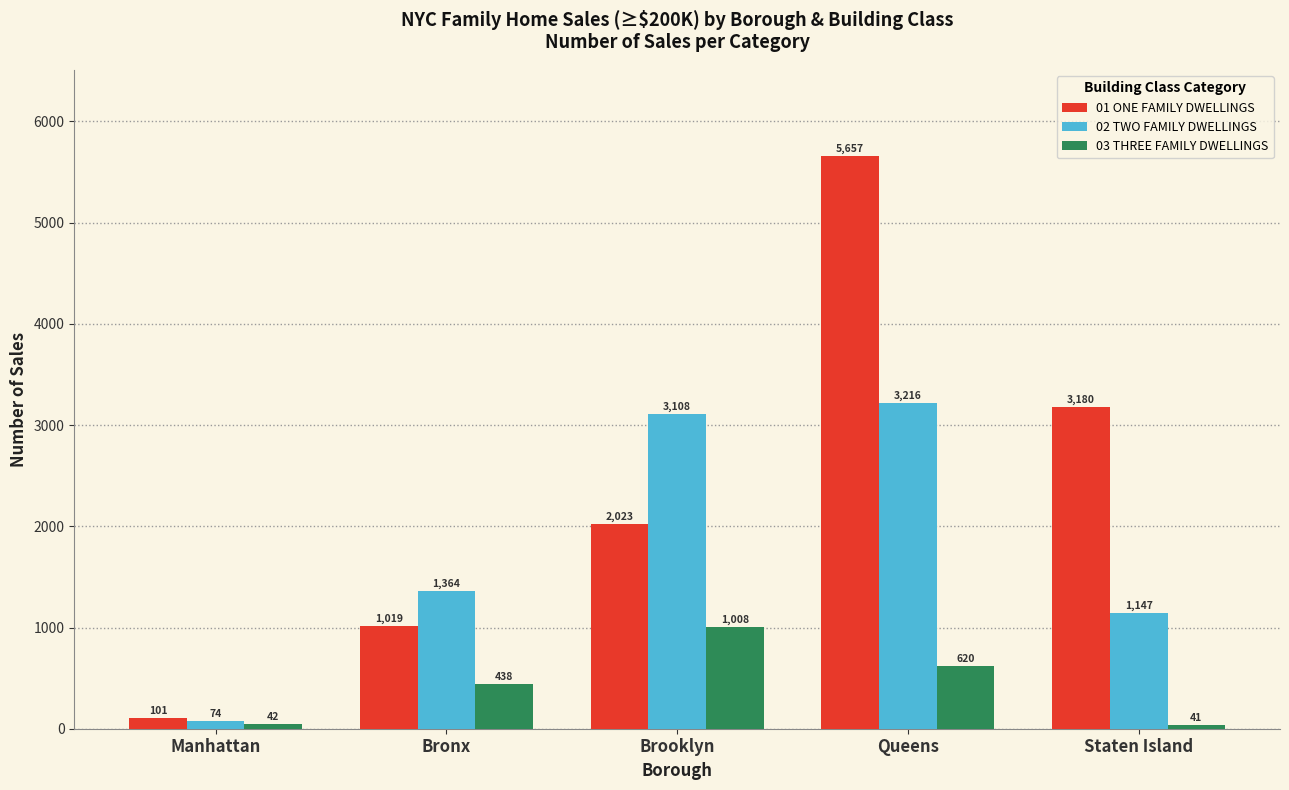

How many categories are shown in the chart?

5